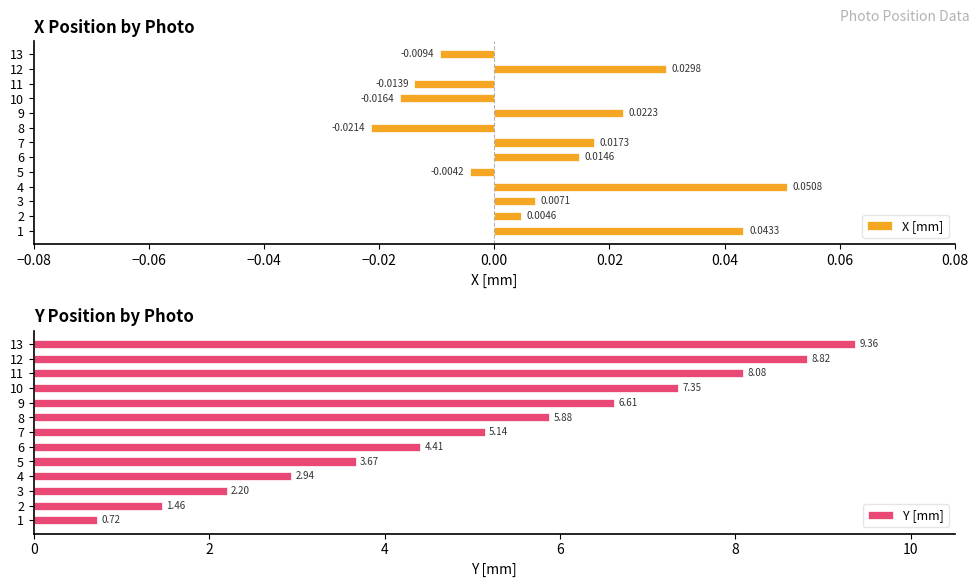

What is the average value of the Y [mm] series?

5.1